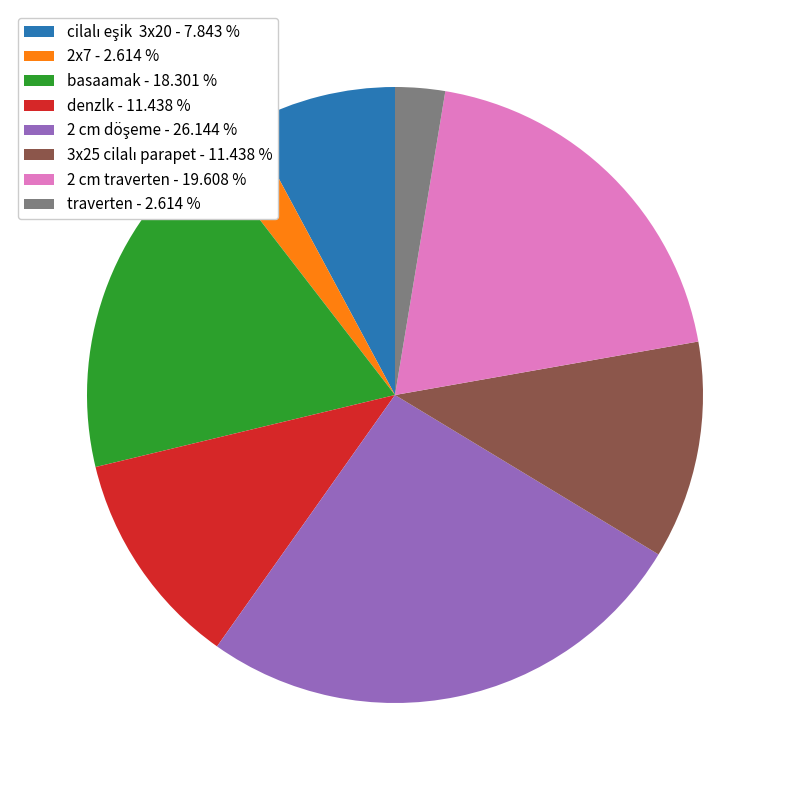

Do basaamak - 18.301 % and 2x7 - 2.614 % together represent more than half of the pie?

No